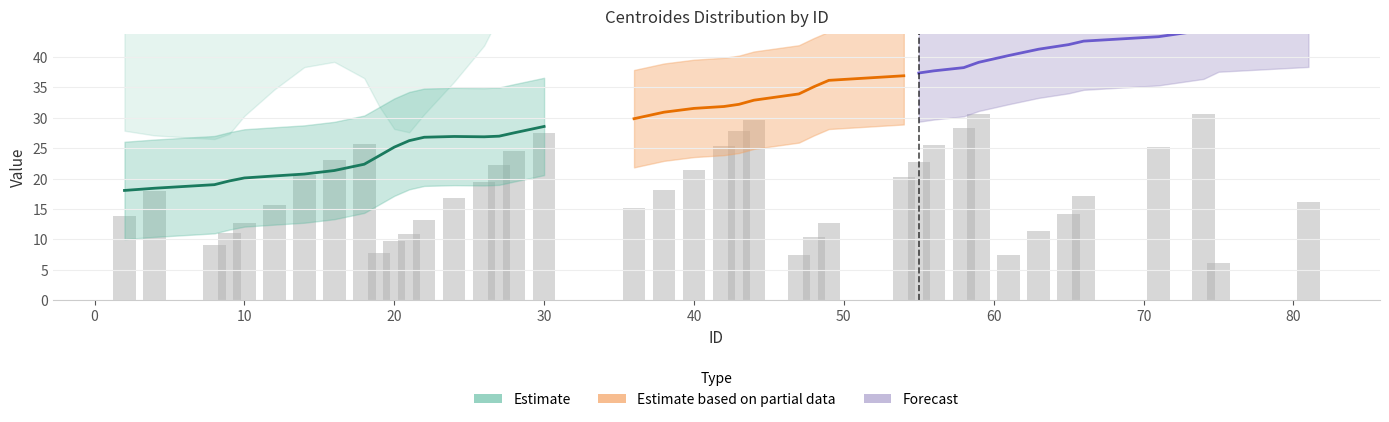

How many bars are there in total?

40